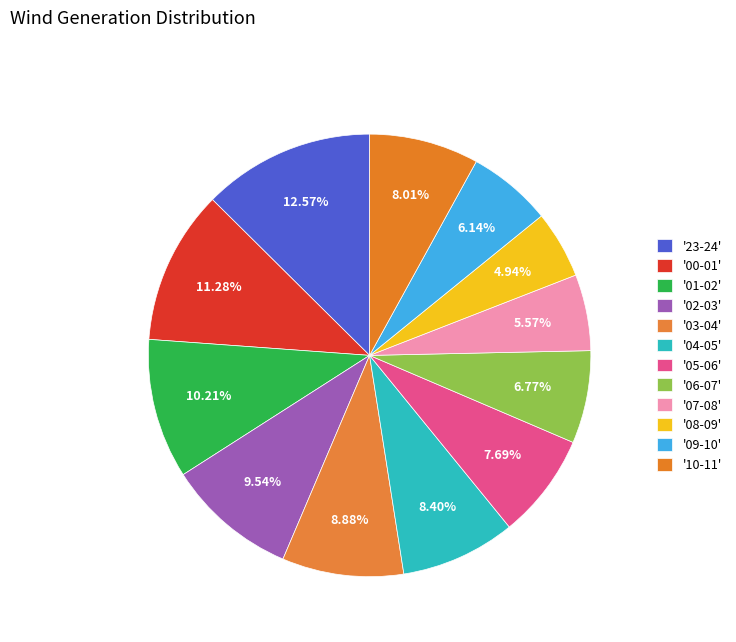

Count the number of slices in the pie.

12